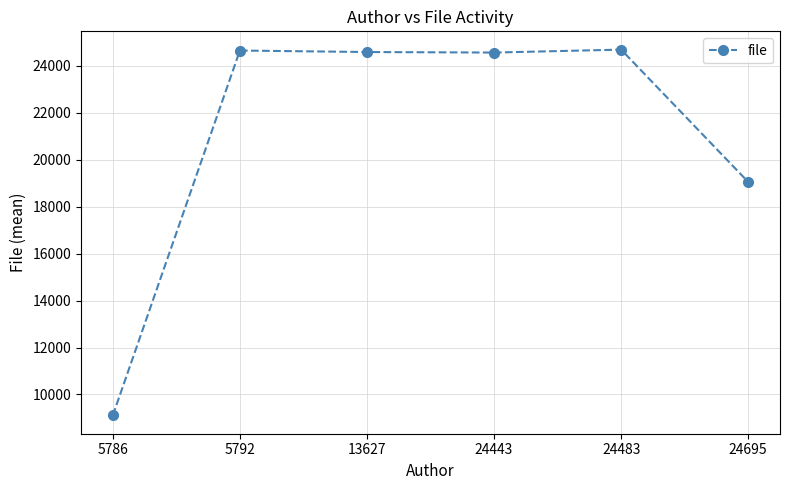

What is the value of the 3rd point from the left?

24592.4